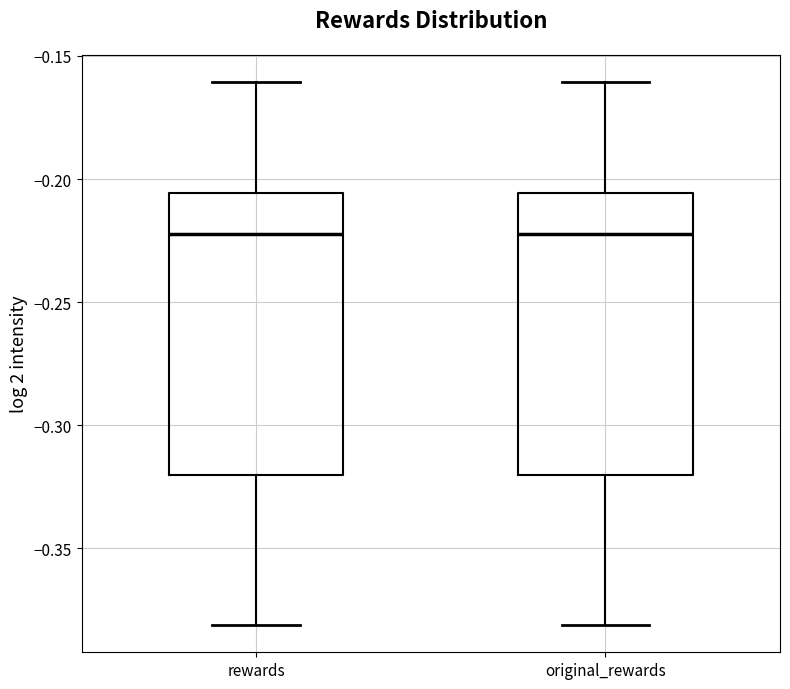

Reading left to right, transcribe this box plot: for each box, give where its median line is, the range the box spans, and where its two whiskers end, as read against the y-axis. The values are not printed on the chart, so give them approximately, as read against the axis.

rewards: median -0.220, box -0.320 to -0.205, whiskers -0.380 to -0.160
original_rewards: median -0.220, box -0.320 to -0.205, whiskers -0.380 to -0.160